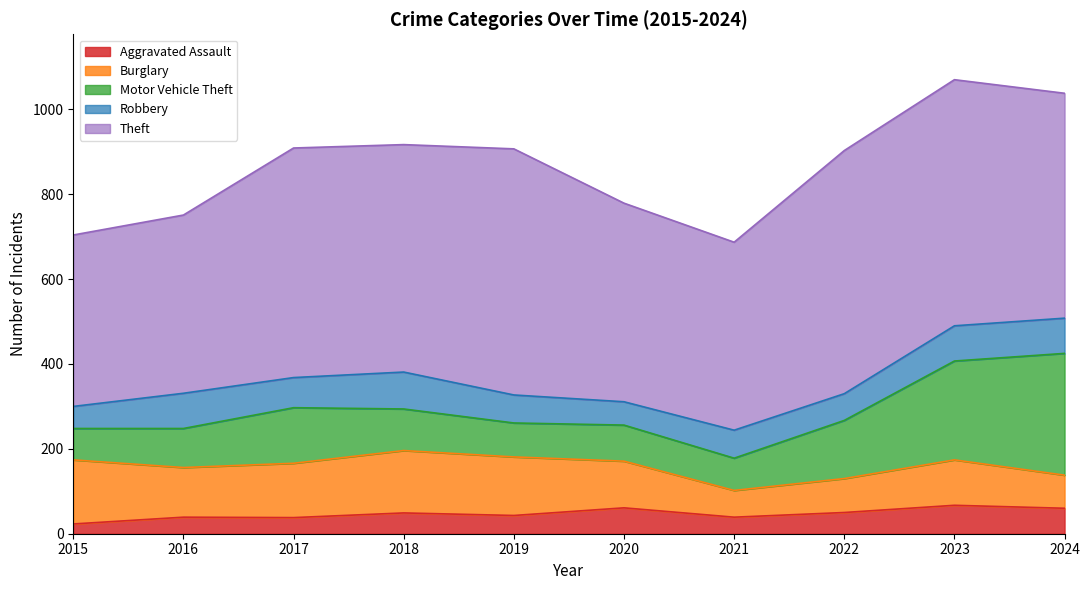

List the series in order of their peak value, highest first.

Theft, Motor Vehicle Theft, Burglary, Robbery, Aggravated Assault